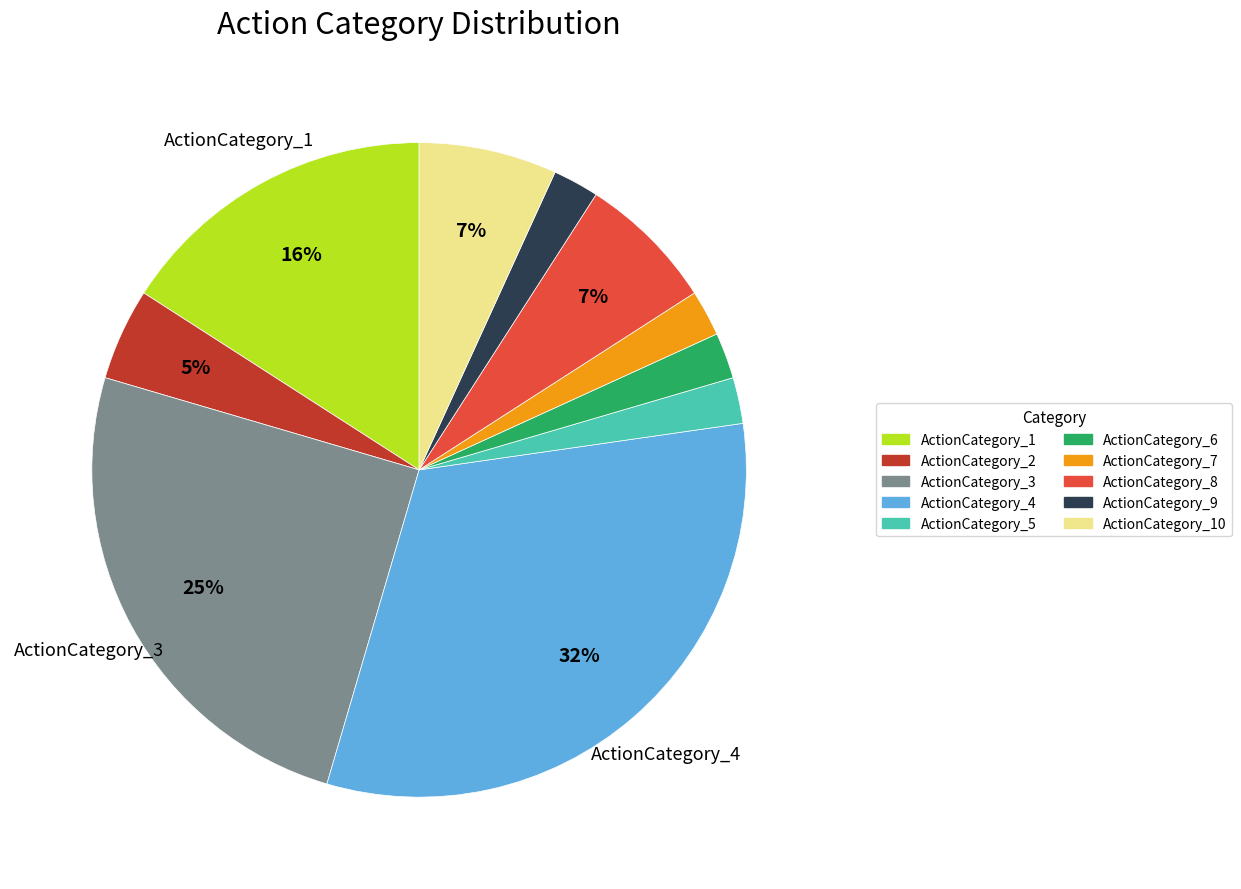

The ActionCategory_10 slice represents 1% of the pie. True or false?

False